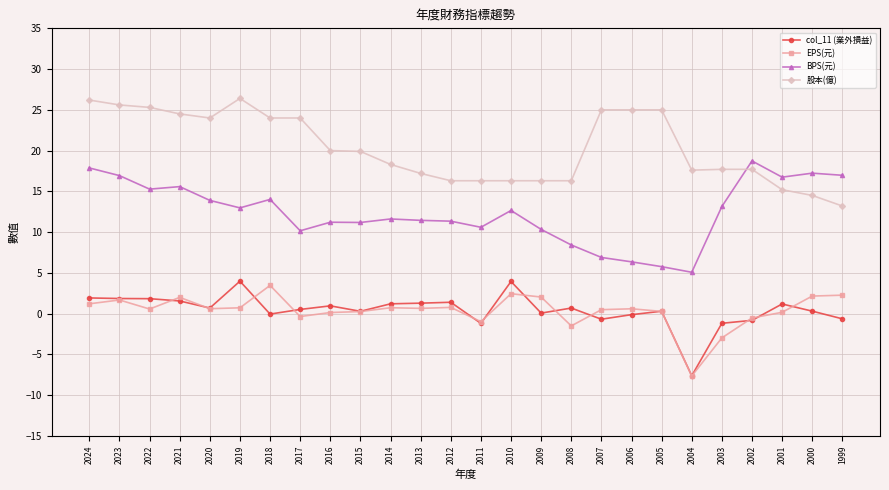

Read the 股本(億) value at 2023.

25.6